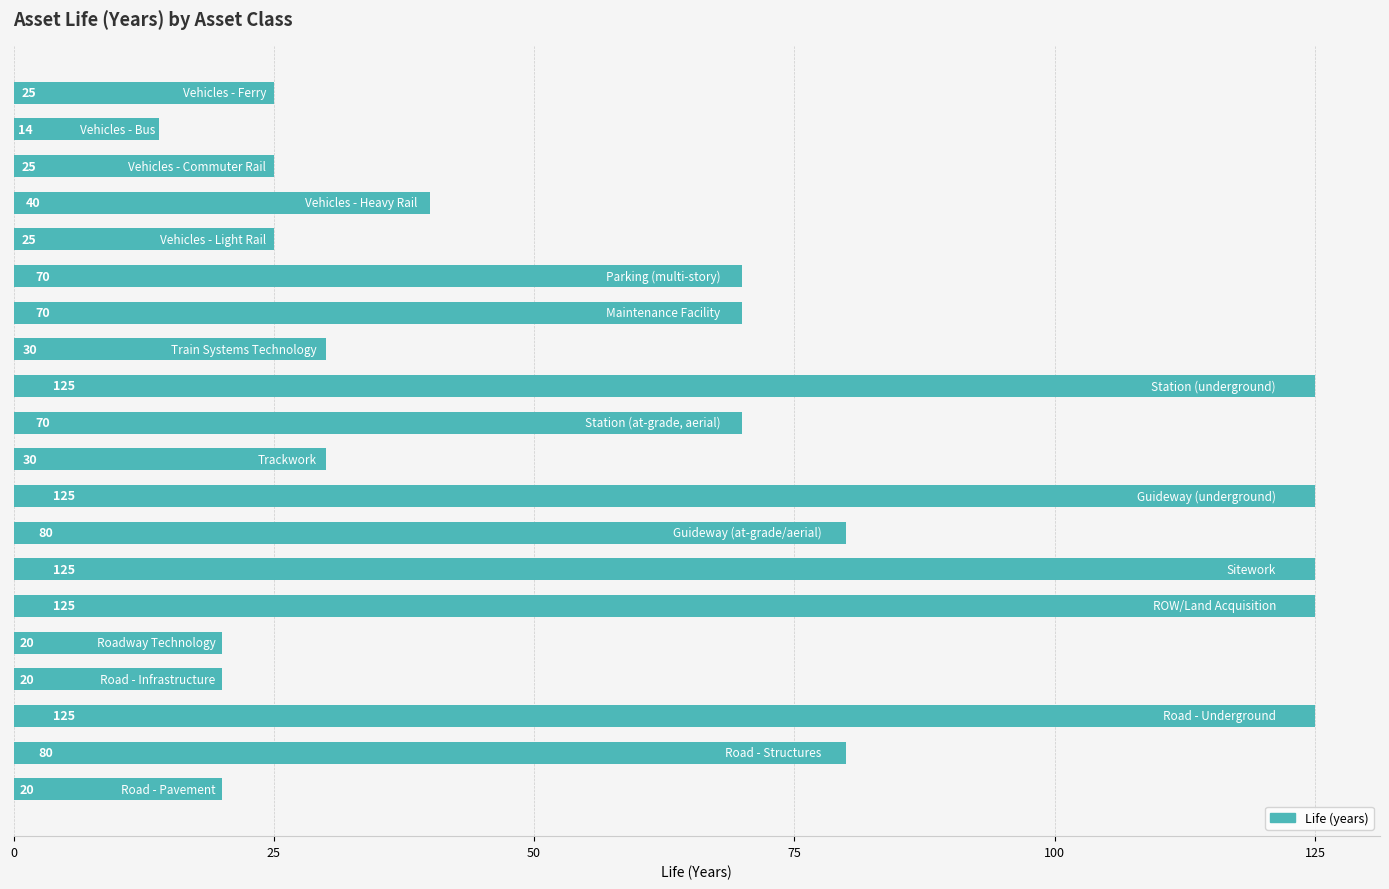

What is the difference between the maximum and minimum values?

111